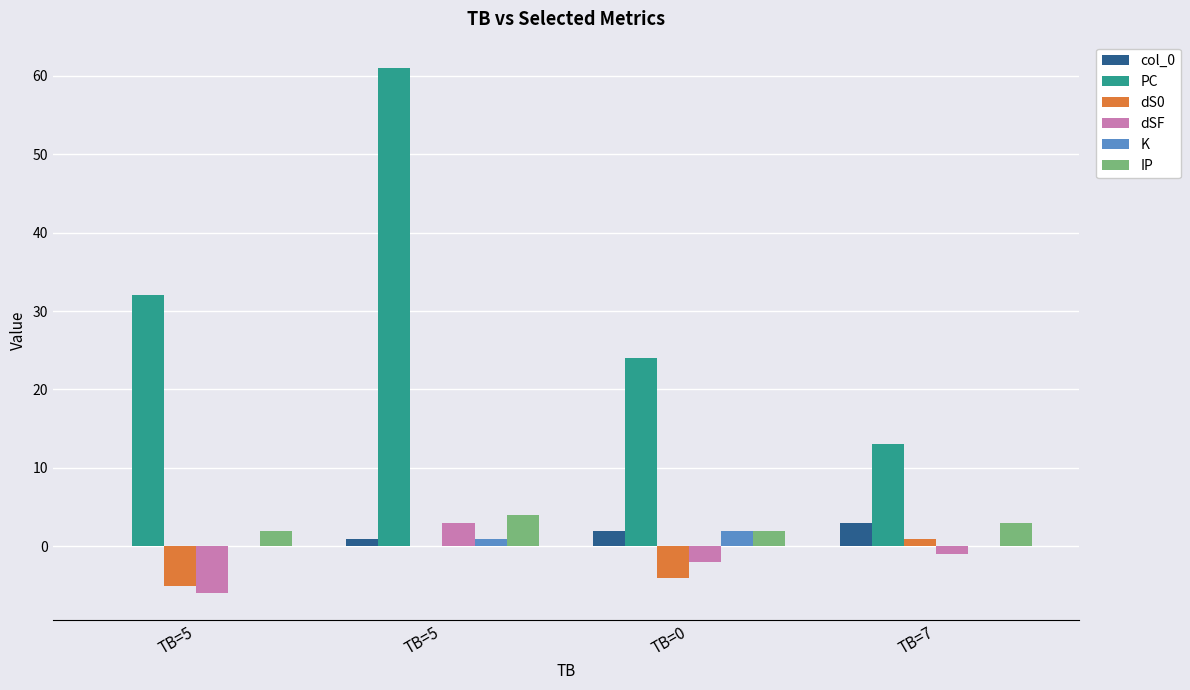

What is the label of the 2nd bar from the left?

TB=5